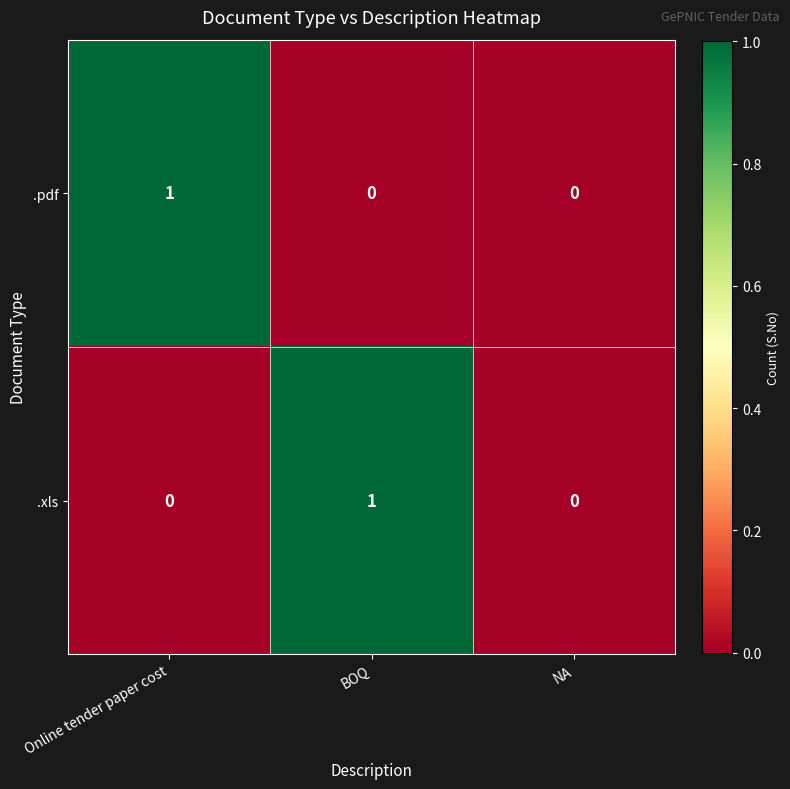

The .pdf series shows 1 at BOQ. True or false?

False